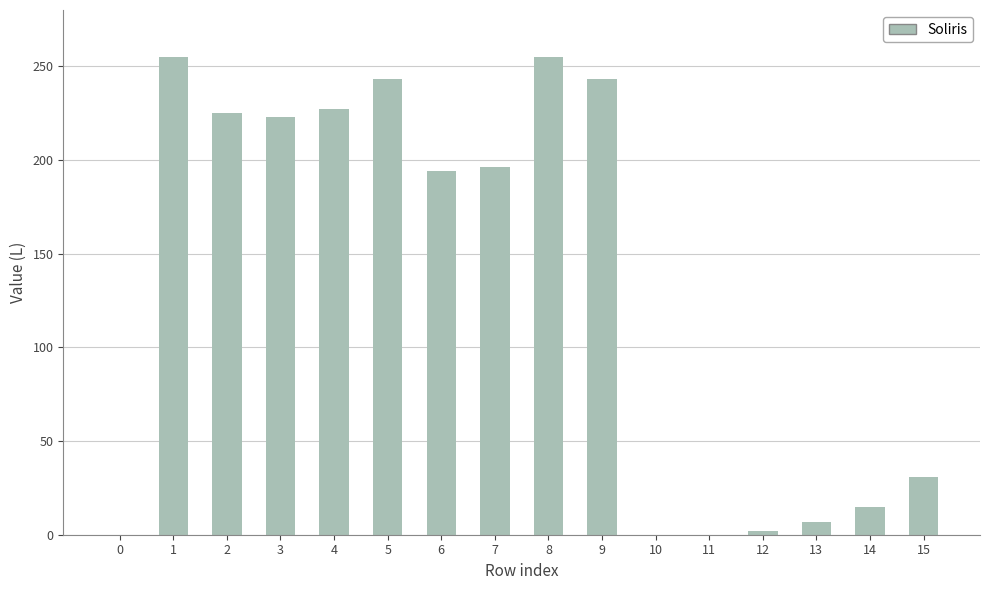

Reading left to right, list all the values displayed in this chart.

0=0	1=255	2=225	3=223	4=227	5=243	6=194	7=196	8=255	9=243	10=0	11=0	12=2	13=7	14=15	15=31